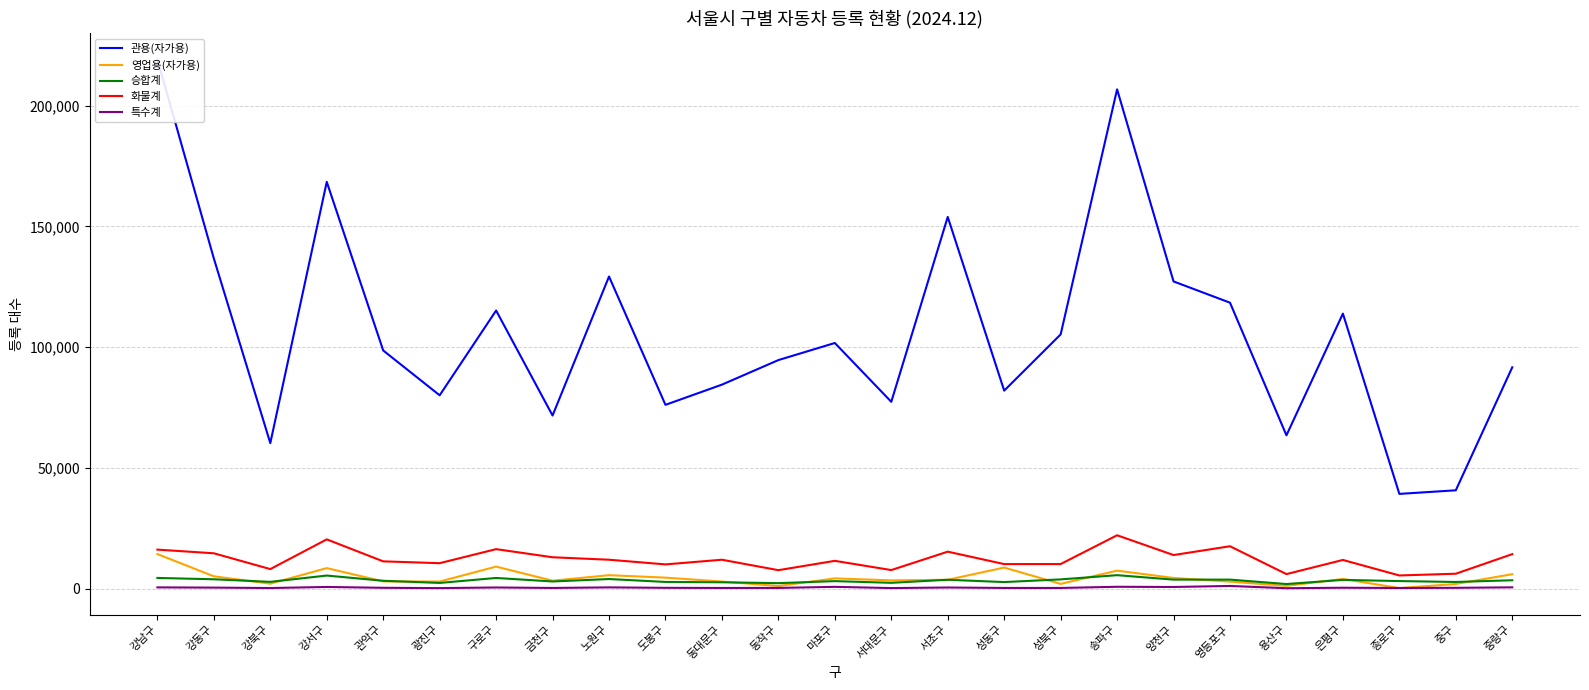

What is the label of the 5th point from the left?

관악구